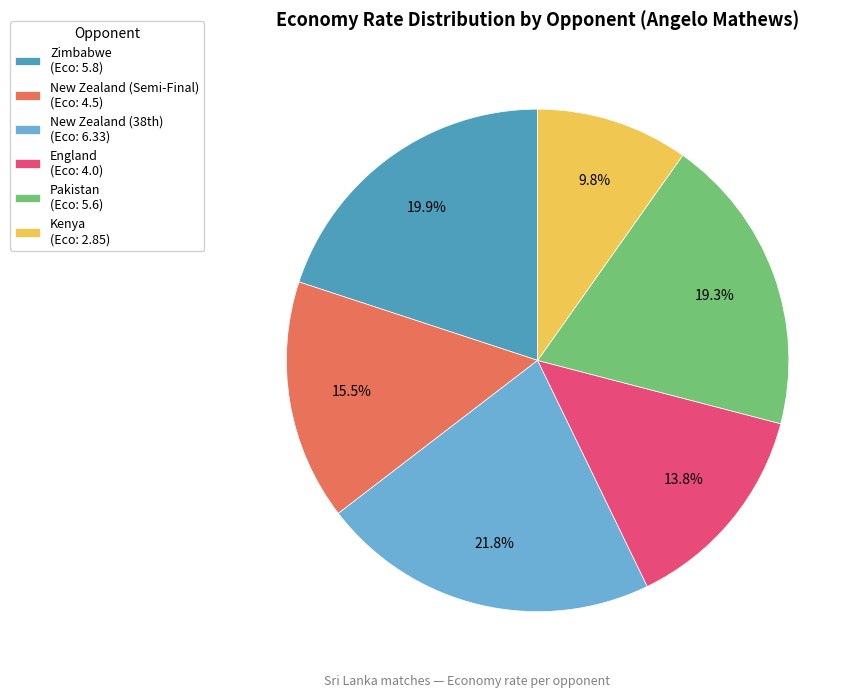

How many slices are in this pie chart?

6